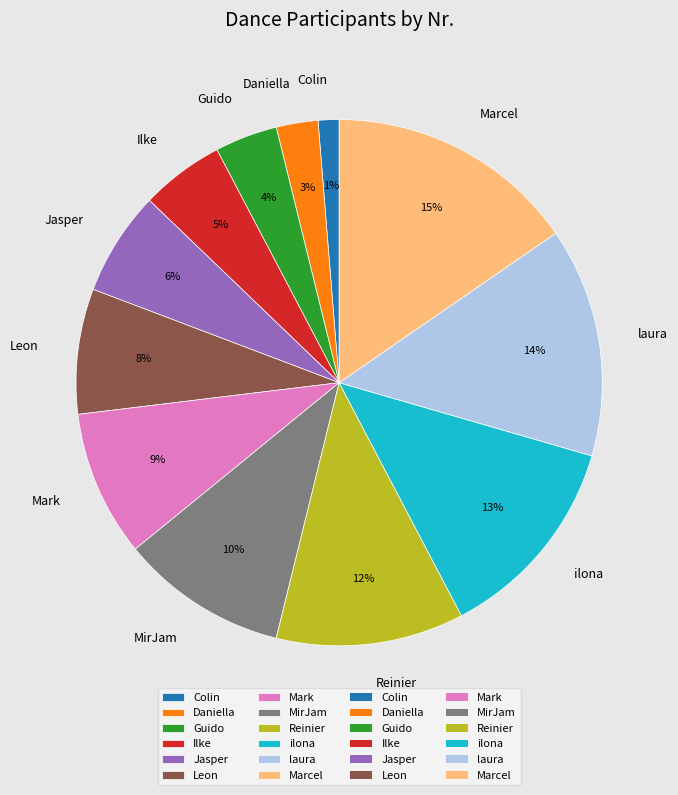

Which has a higher value, Marcel or Leon?

Marcel